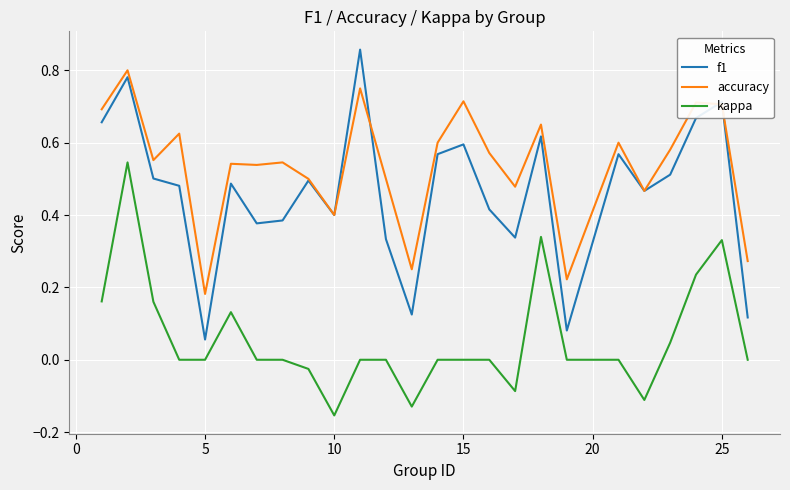

How many lines are shown in the chart?

3